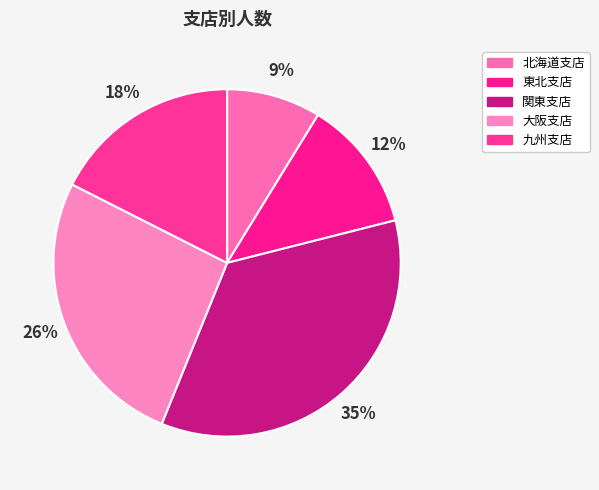

Count the number of slices in the pie.

5